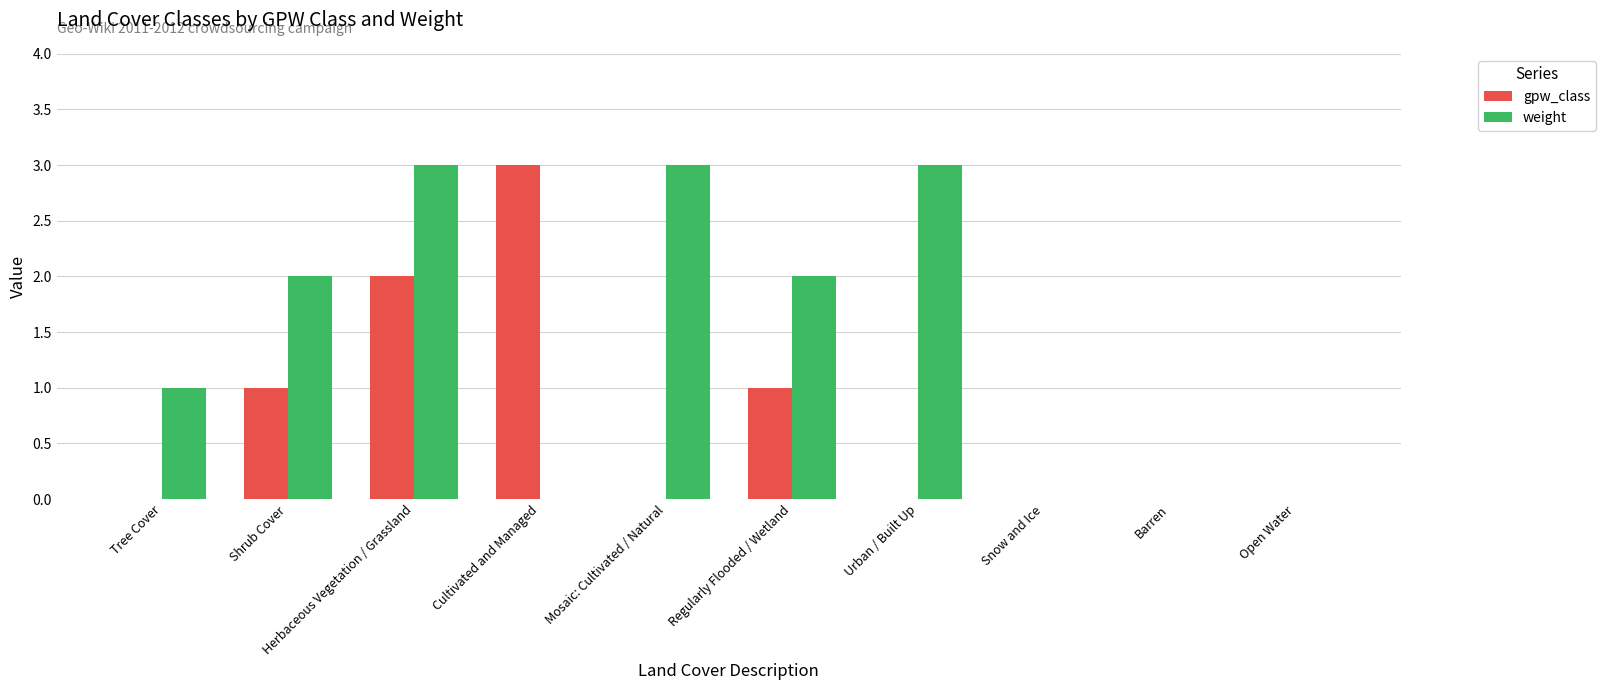

What value does the gpw_class series have at Cultivated and Managed?

3